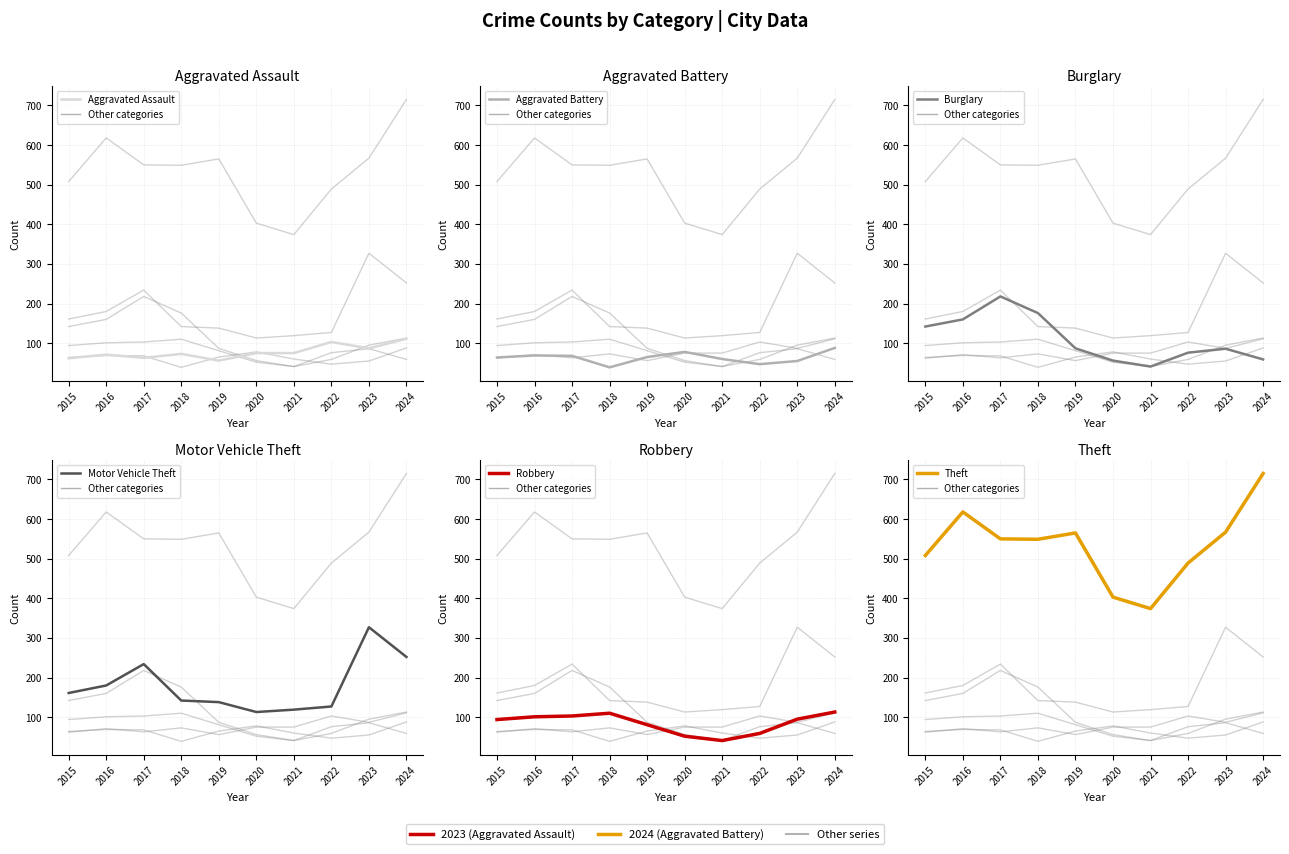

What is the difference between the maximum and minimum values in the Burglary series?

177